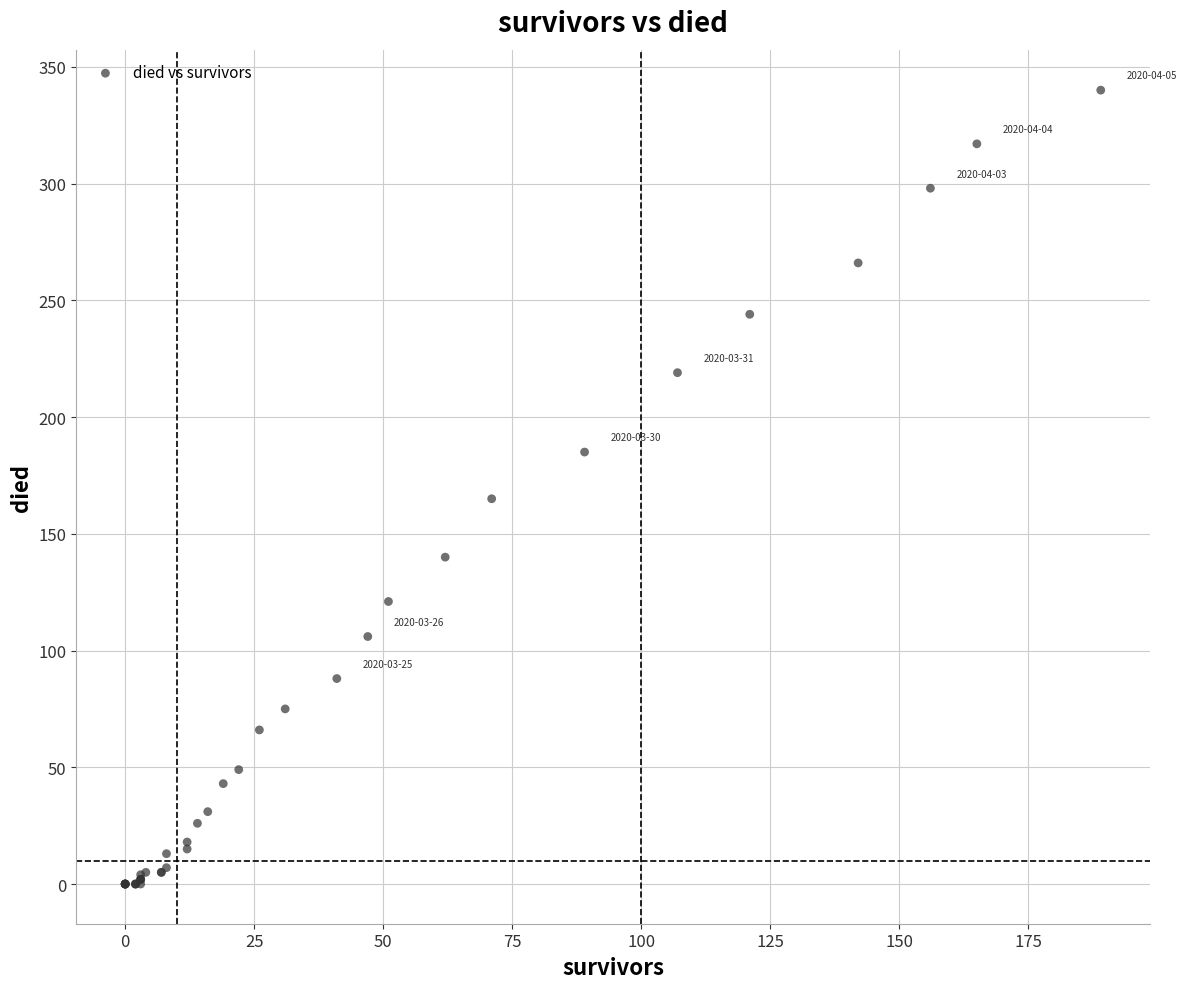

What Y value in the scatter plot is closest to 170?

165